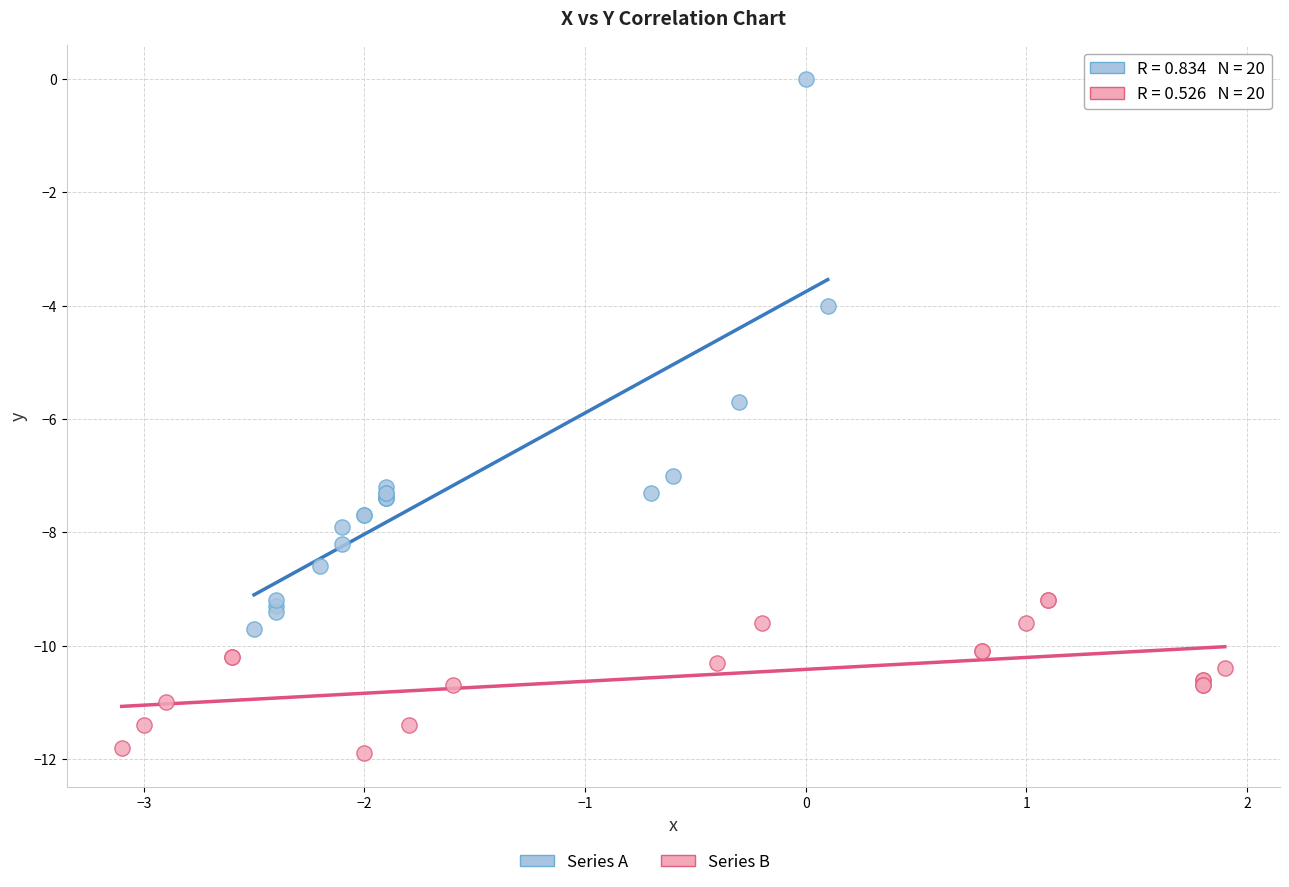

Which series reaches the minimum Y coordinate?

Series B